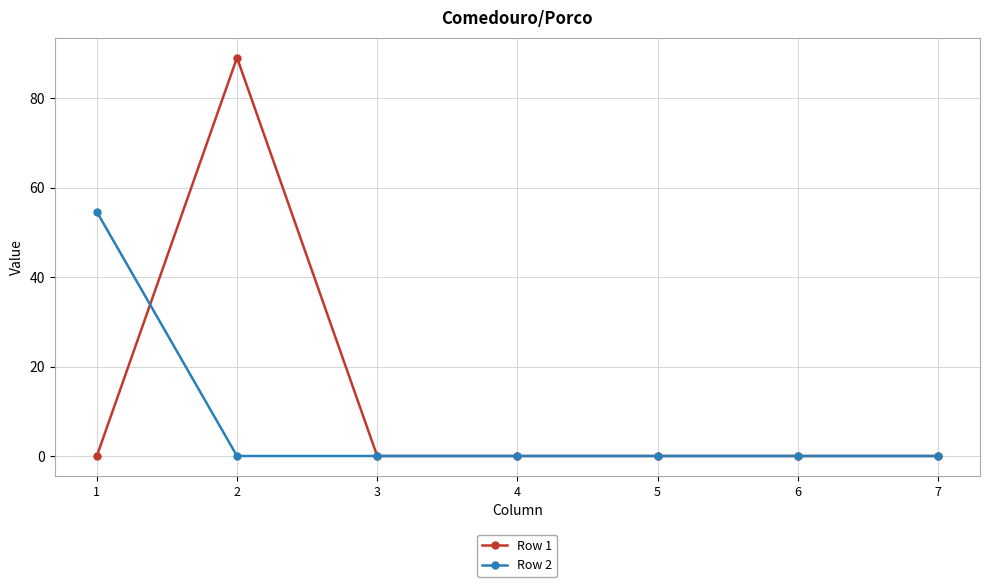

What is the value of the Row 1 point at the 2nd from the left?

89.1